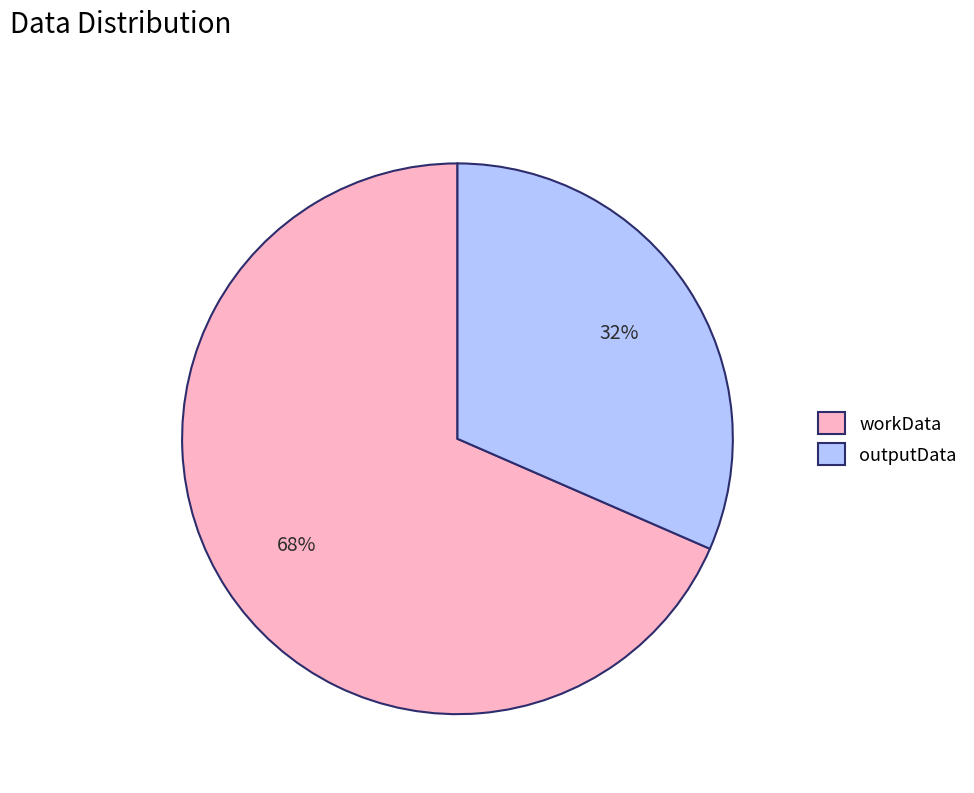

Which slice is the largest?

workData